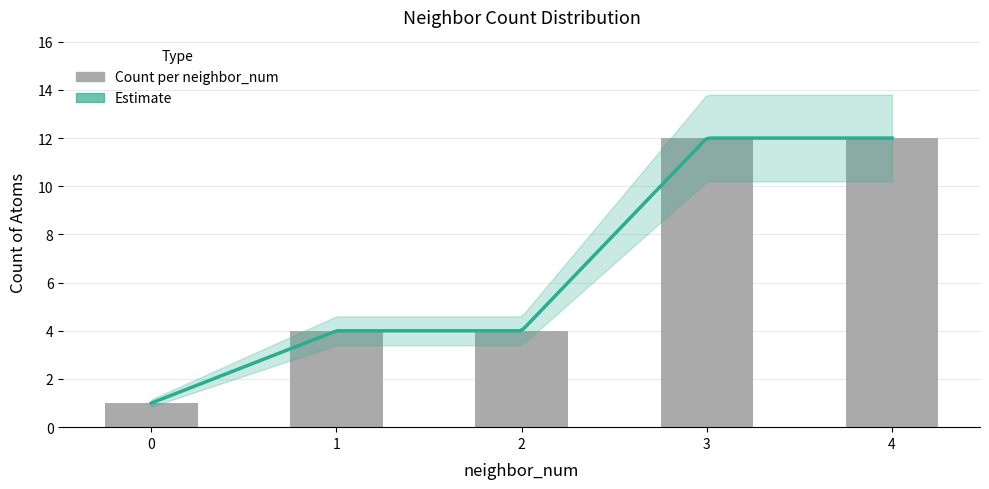

What is the greatest value displayed?

12